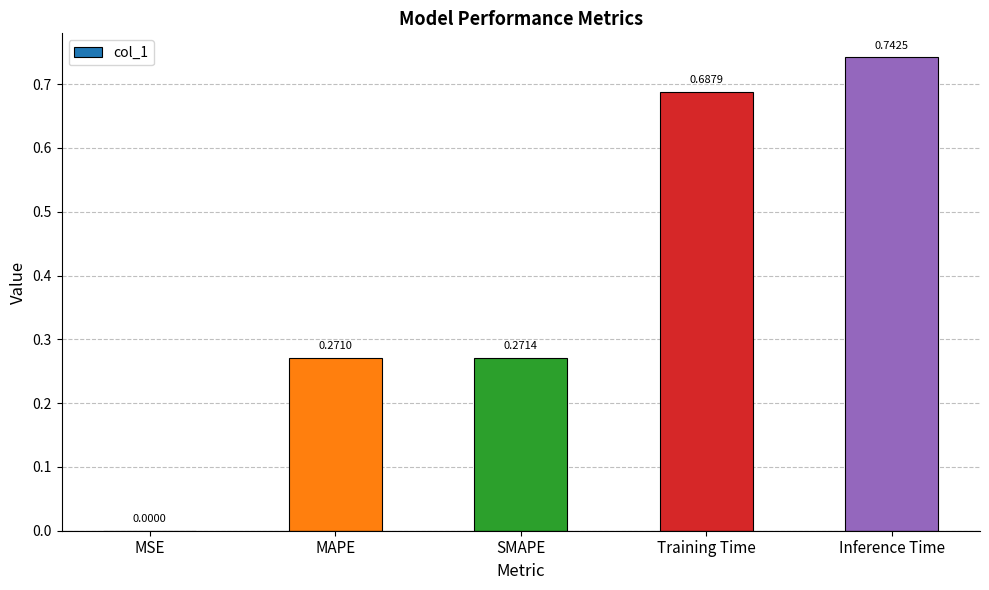

What is the sum of the values at MAPE and Training Time?

1.0